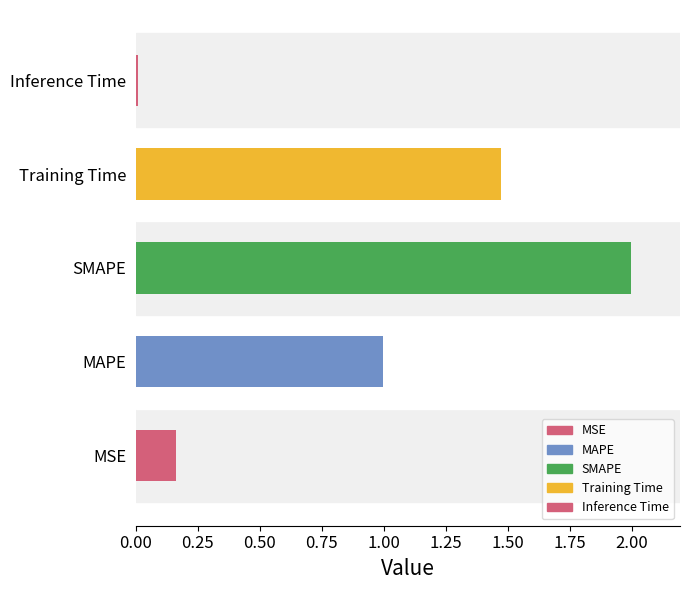

How many bars are there in total?

5